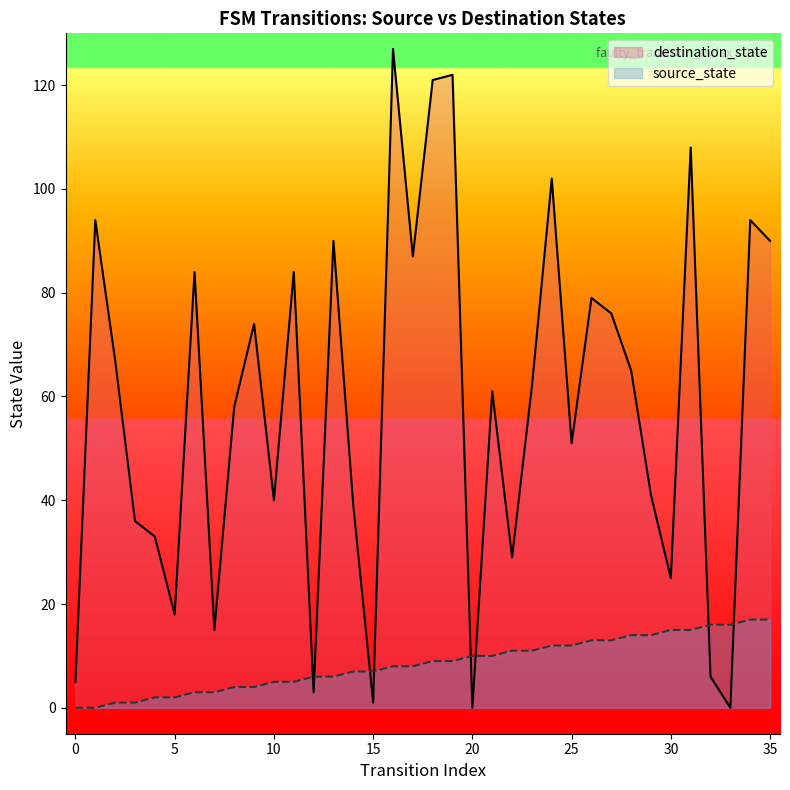

Reading left to right, list all the values displayed in this chart.

source_state: 0	0	1	1	2	2	3	3	4	4	5	5	6	6	7	7	8	8	9	9	10	10	11	11	12	12	13	13	14	14	15	15	16	16	17	17
destination_state: 5	94	67	36	33	18	84	15	58	74	40	84	3	90	39	1	127	87	121	122	0	61	29	62	102	51	79	76	65	41	25	108	6	0	94	90